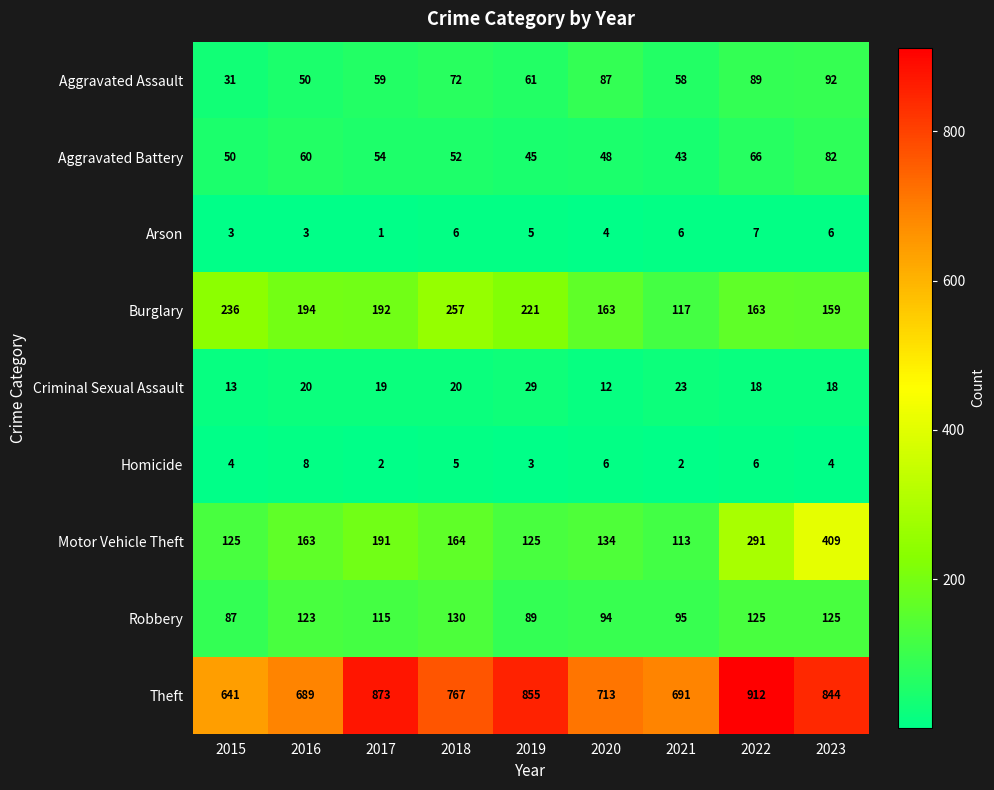

The Motor Vehicle Theft series shows 67 at 2018. True or false?

False